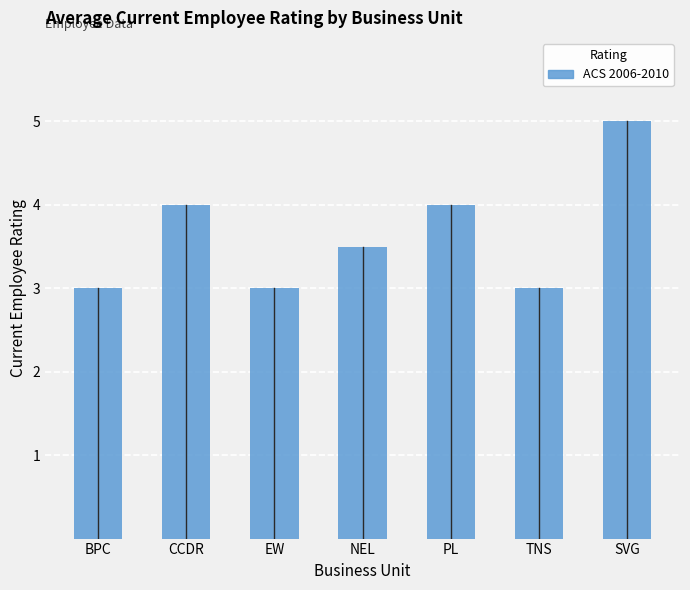

How many categories are shown in the chart?

7